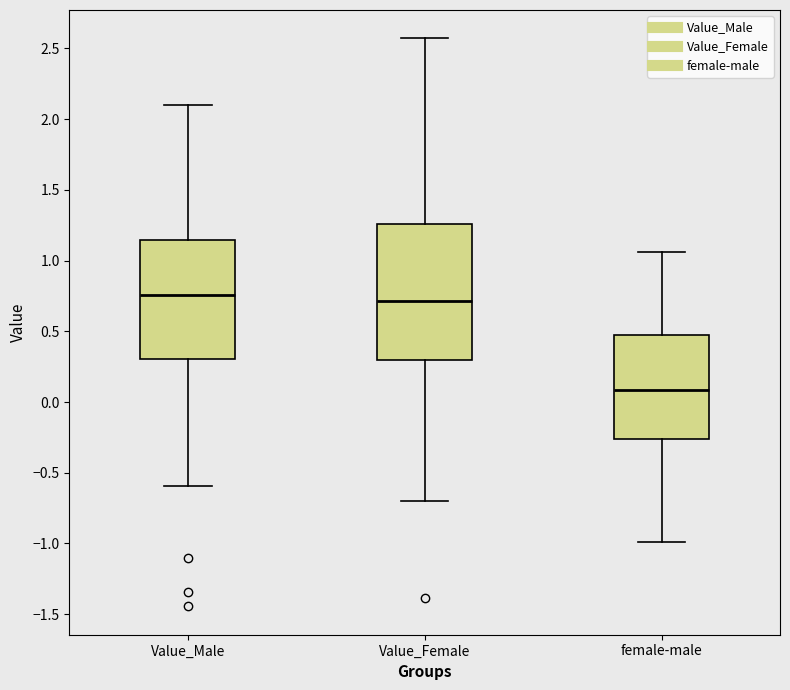

Reading left to right, read every box against the y-axis: the position of its median line, the range the box covers, and the ends of its whiskers. The values are not printed on the chart, so give them approximately, as read against the axis.

Value_Male: median 0.75, box 0.30 to 1.15, whiskers -0.60 to 2.10
Value_Female: median 0.70, box 0.30 to 1.25, whiskers -0.70 to 2.55
female-male: median 0.10, box -0.25 to 0.50, whiskers -1.00 to 1.05